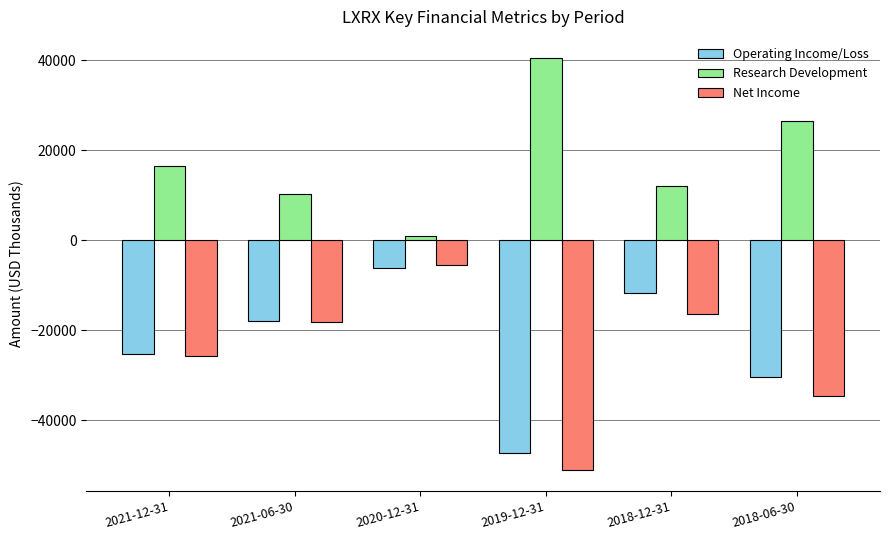

What is the value of the Research Development bar at the 6th from the left?

26500